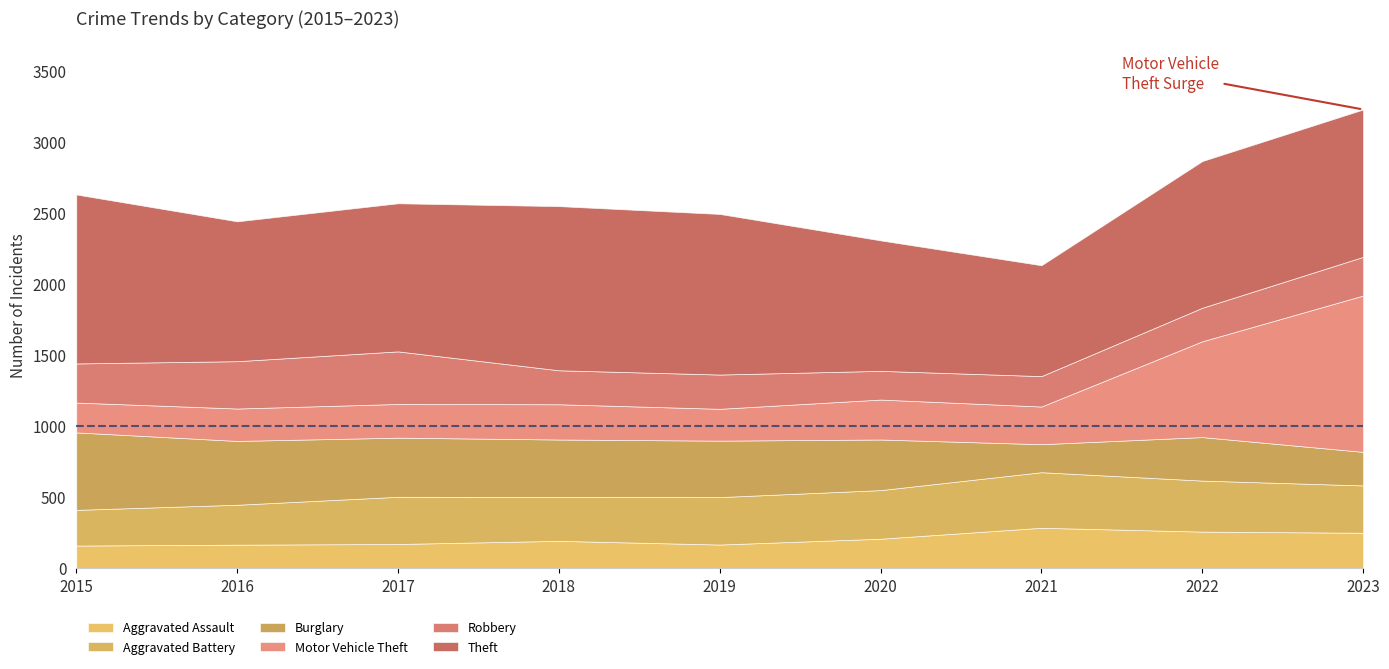

At which label is Aggravated Assault closest to 222?

2020